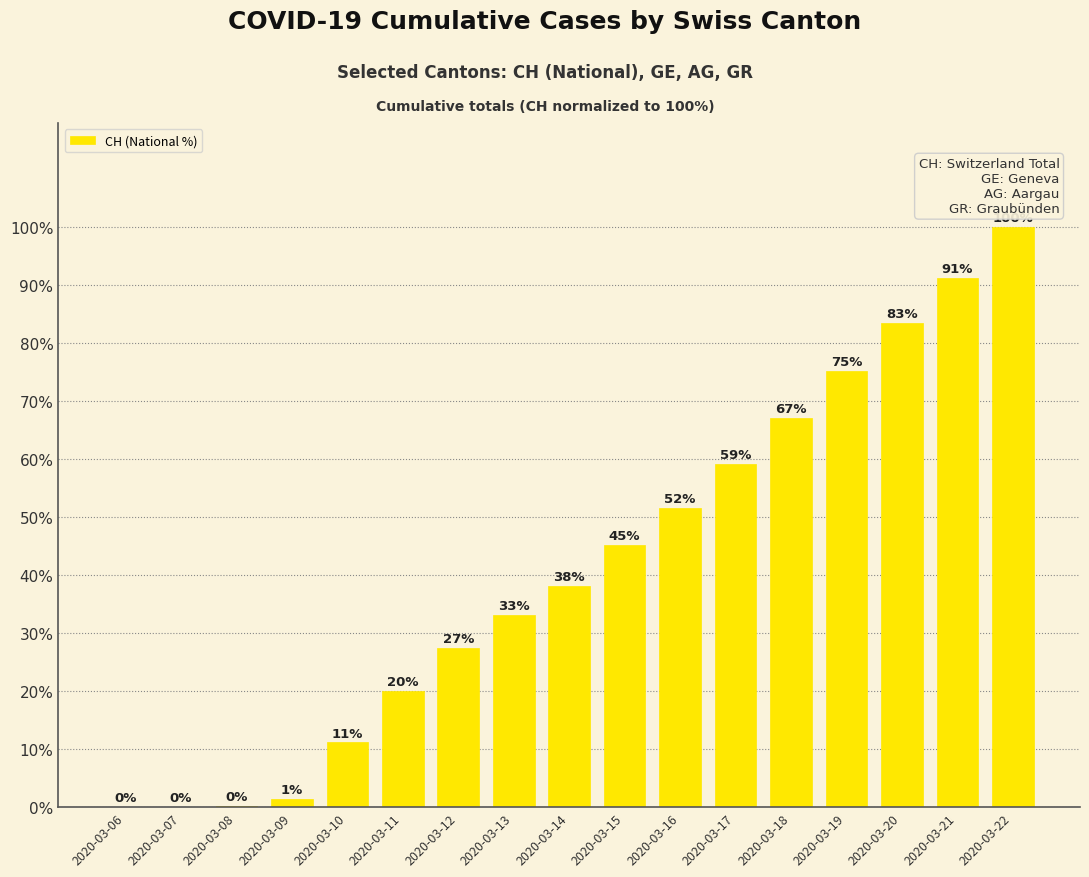

Which has a higher value, 2020-03-06 or 2020-03-17?

2020-03-17